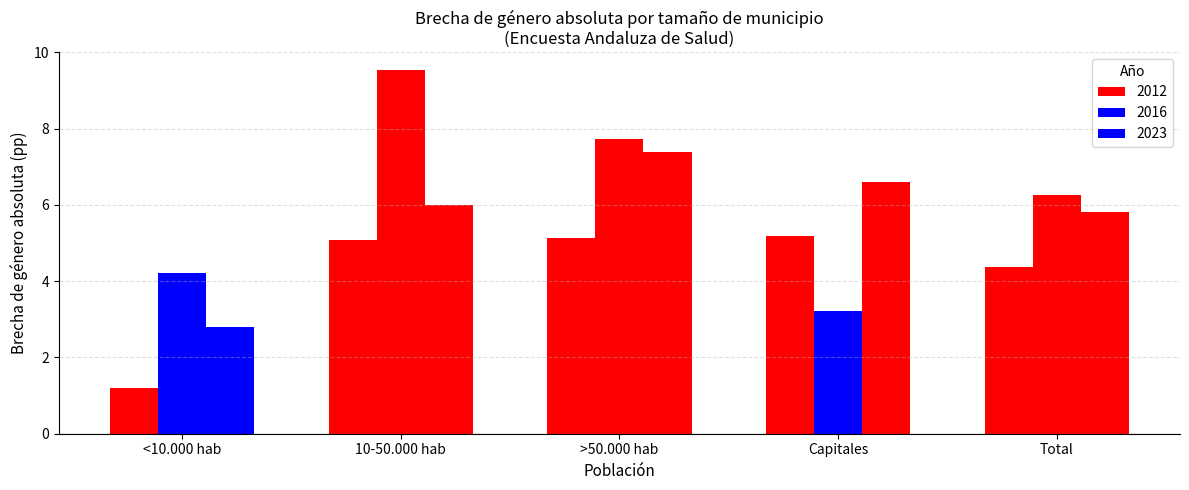

How many bars are there in each group?

3